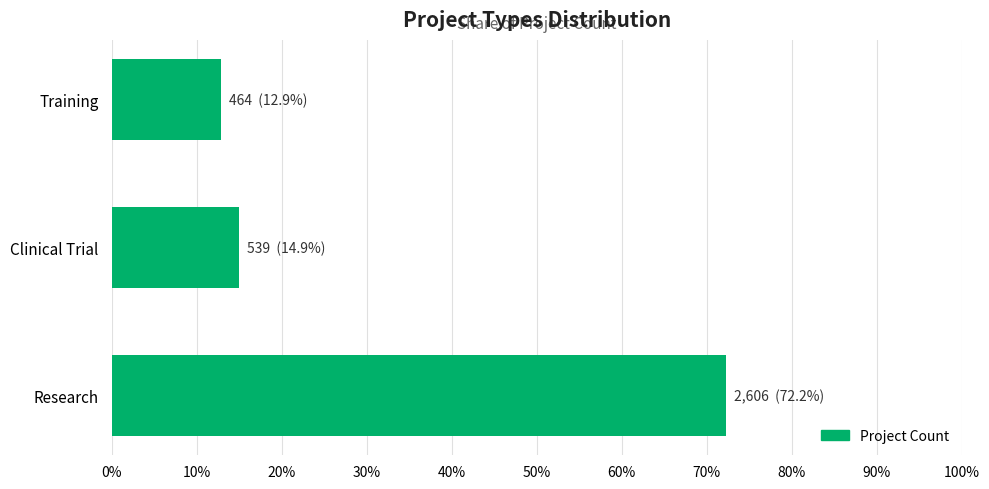

Which label corresponds to the smallest value in the chart?

Training